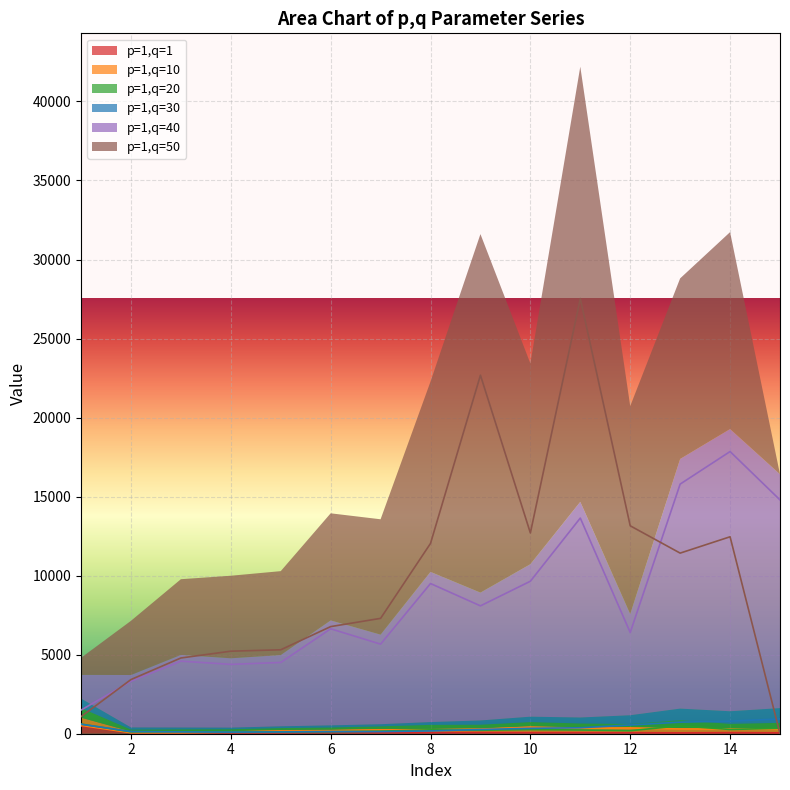

Does the chart display data point markers on the line(s)?

No